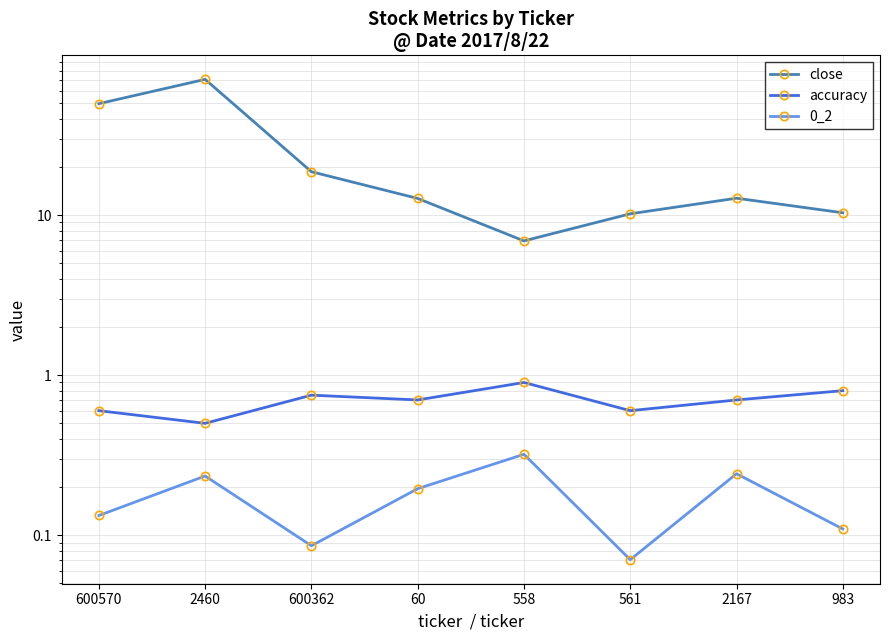

Reading left to right, what are all the values shown in this chart?

close: 49.7	70.5	18.7	12.7	6.9	10.2	12.8	10.3
accuracy: 0.6	0.5	0.8	0.7	0.9	0.6	0.7	0.8
0_2: 0.1	0.2	0.1	0.2	0.3	0.1	0.2	0.1